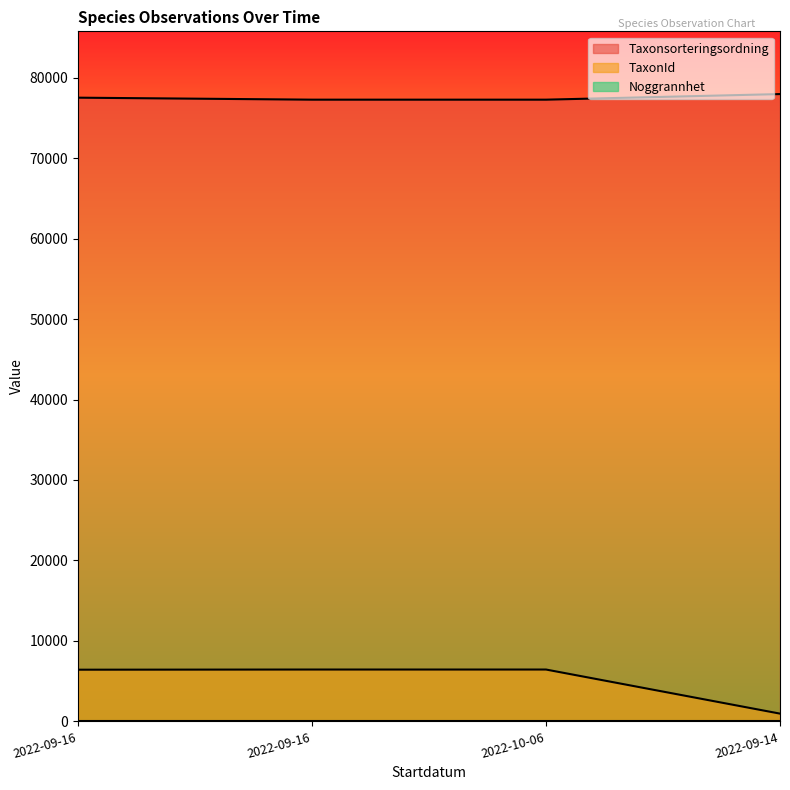

What is the difference between the maximum and minimum values in the TaxonId series?

5479